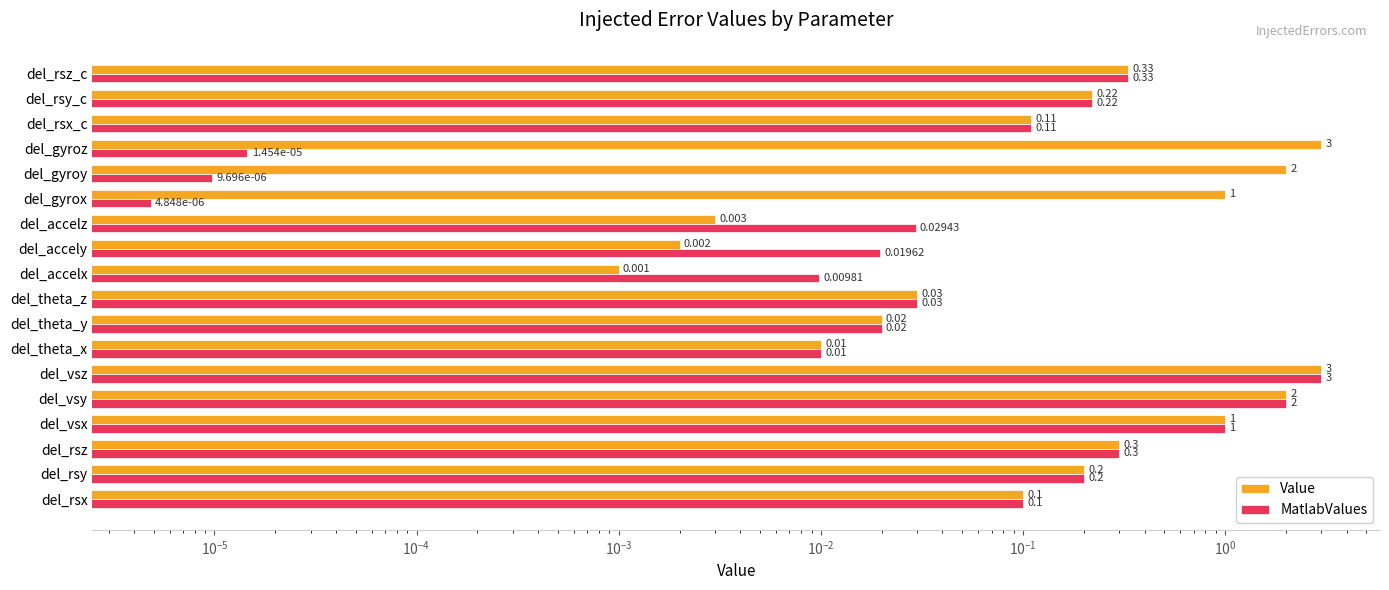

What is the average value of the MatlabValues series?

0.4